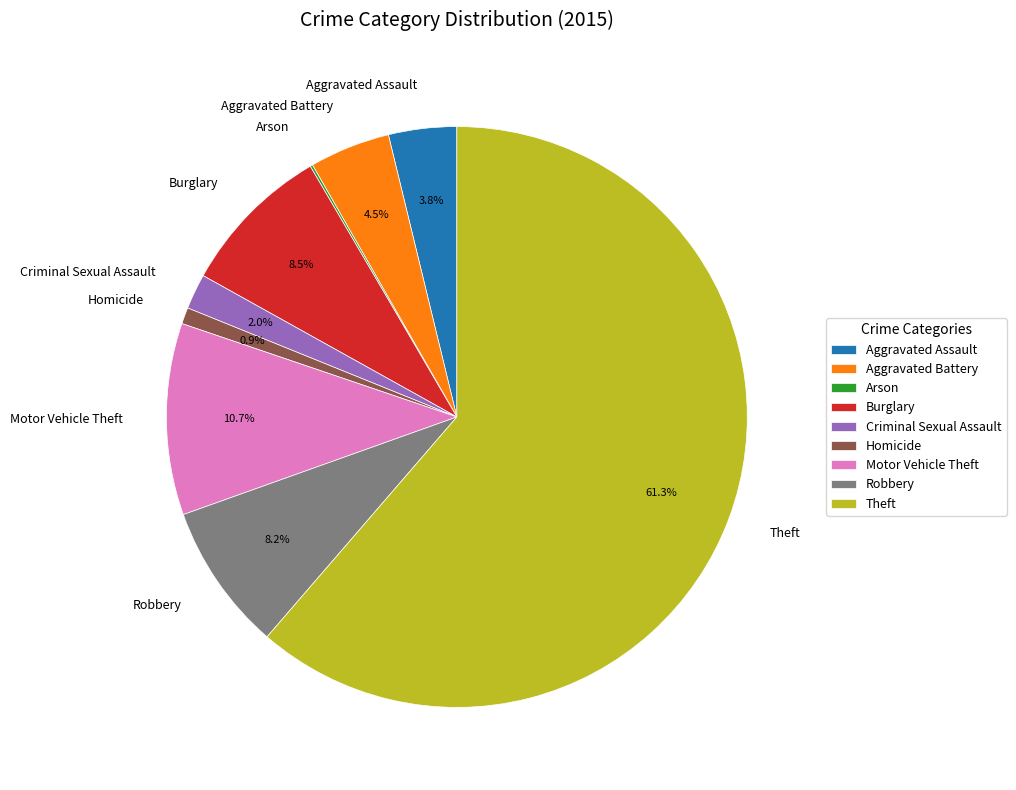

Which category has the biggest portion of the pie?

Theft